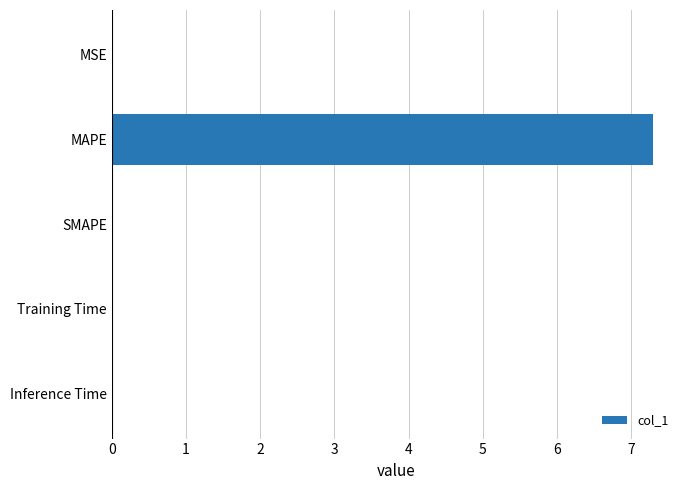

How many series are shown in this chart?

1